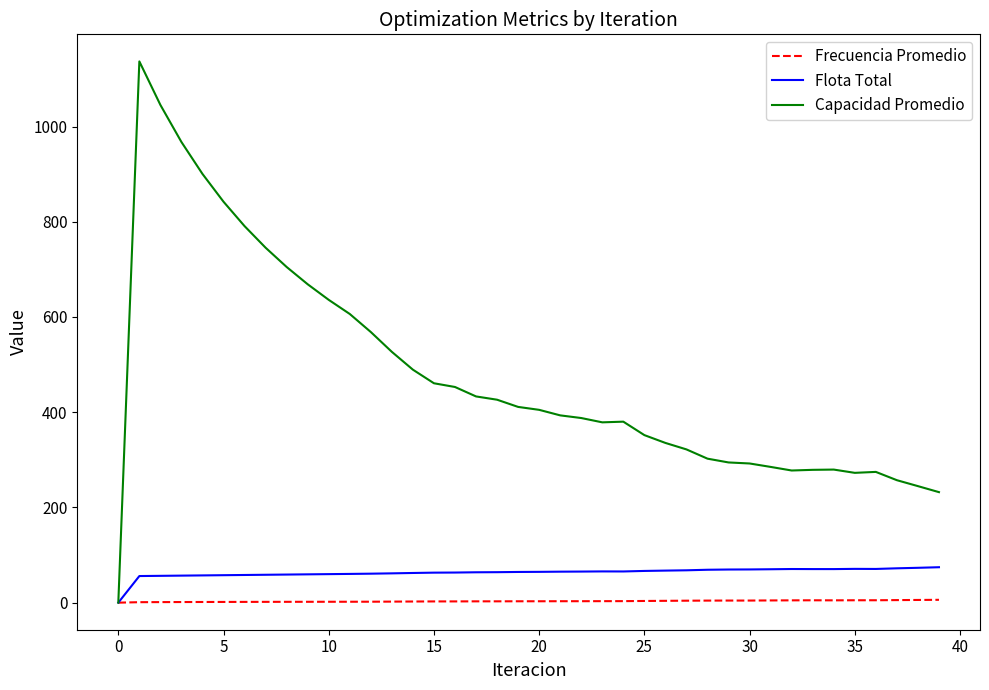

Which series has the widest spread of values?

Capacidad Promedio